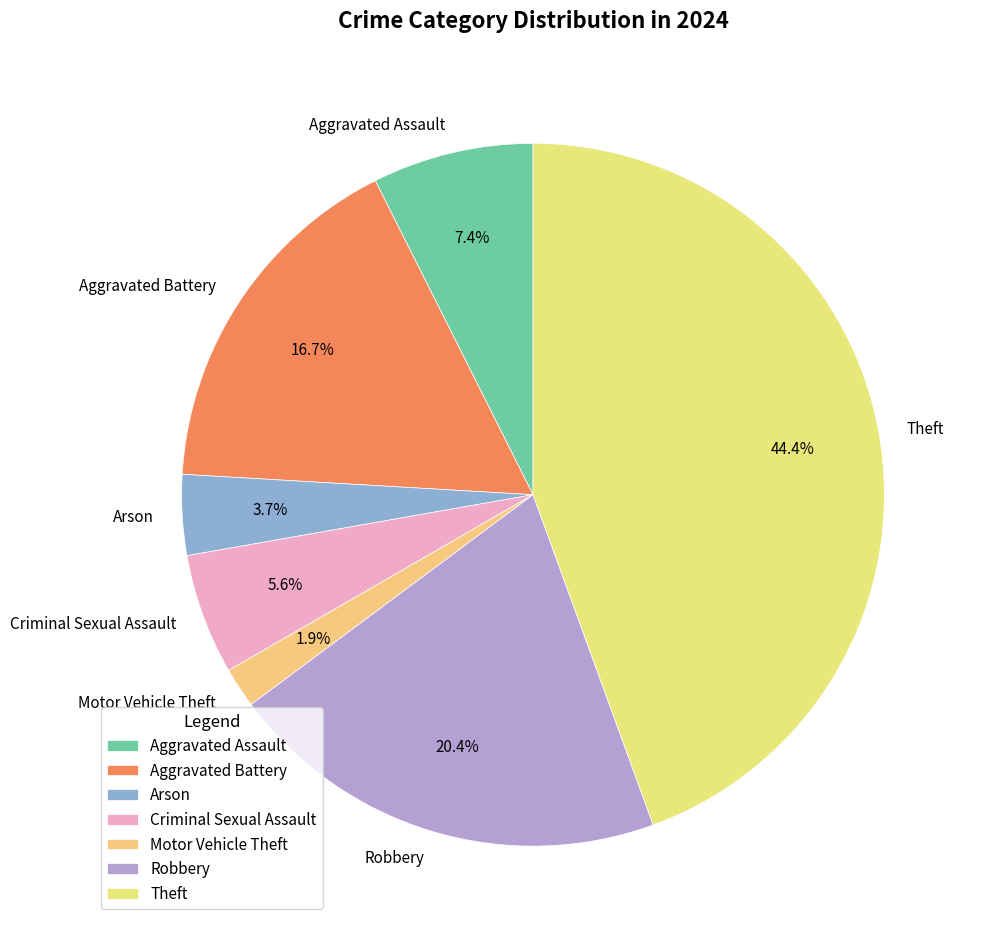

To the nearest percent, what is the difference between the Criminal Sexual Assault and Arson slice percentages?

2%